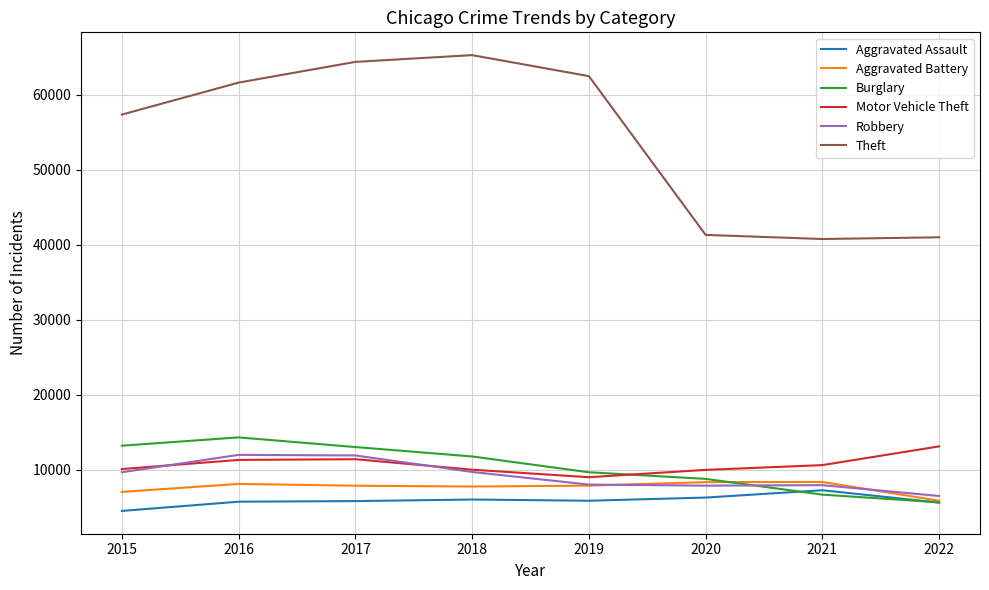

Is the value of Aggravated Battery at 2016 greater than the value of Burglary at 2015?

No